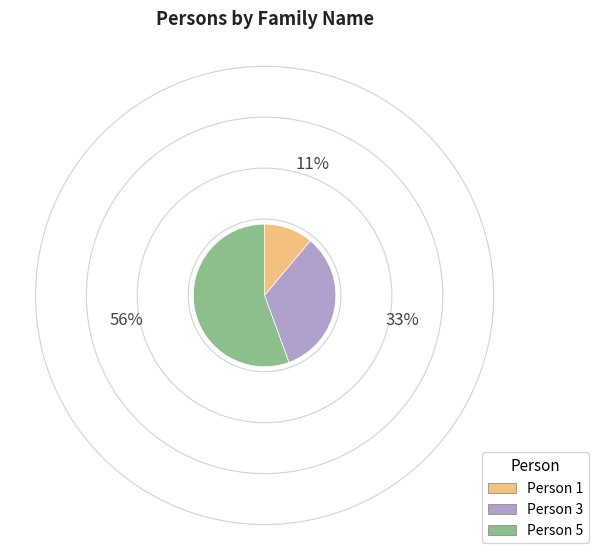

Which has a higher value, Person 3 or Person 1?

Person 3